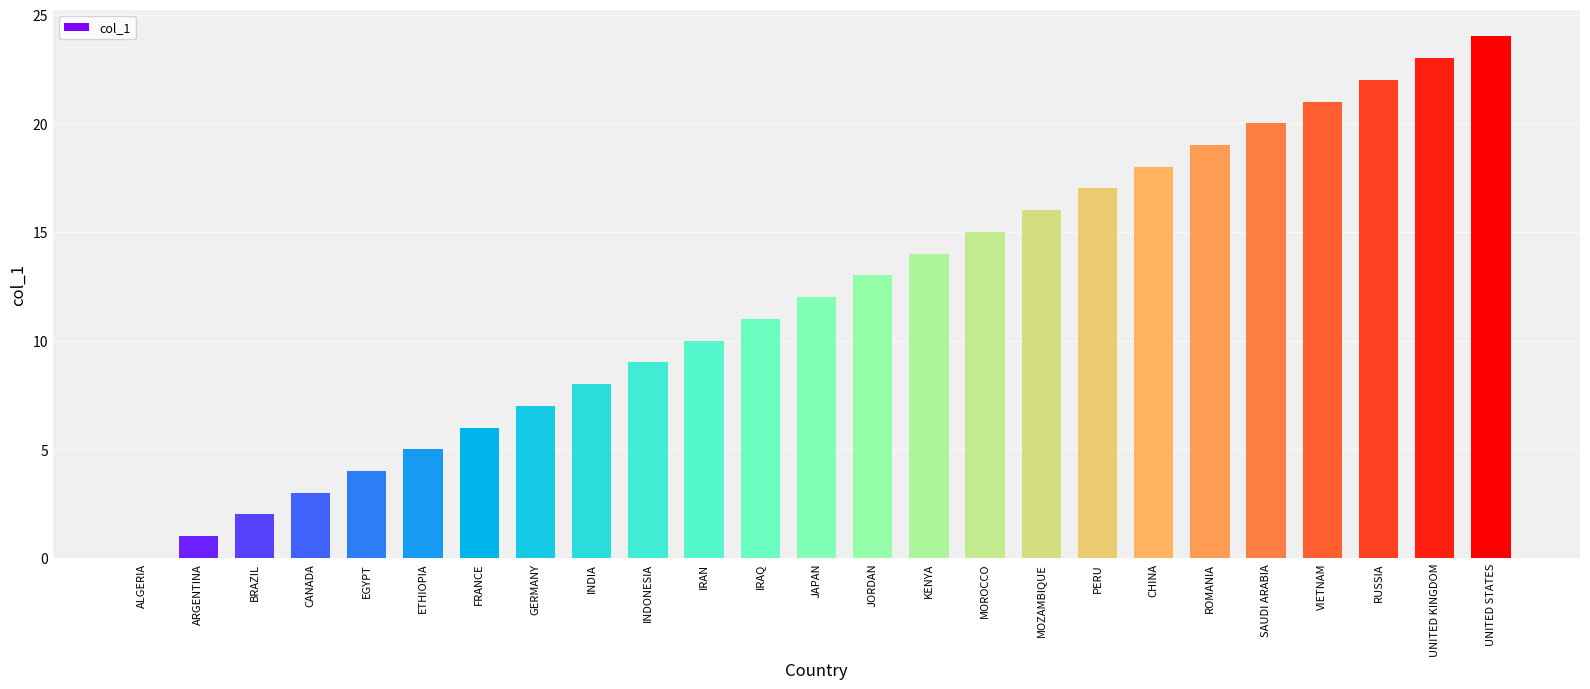

Which label corresponds to the largest value in the chart?

UNITED STATES